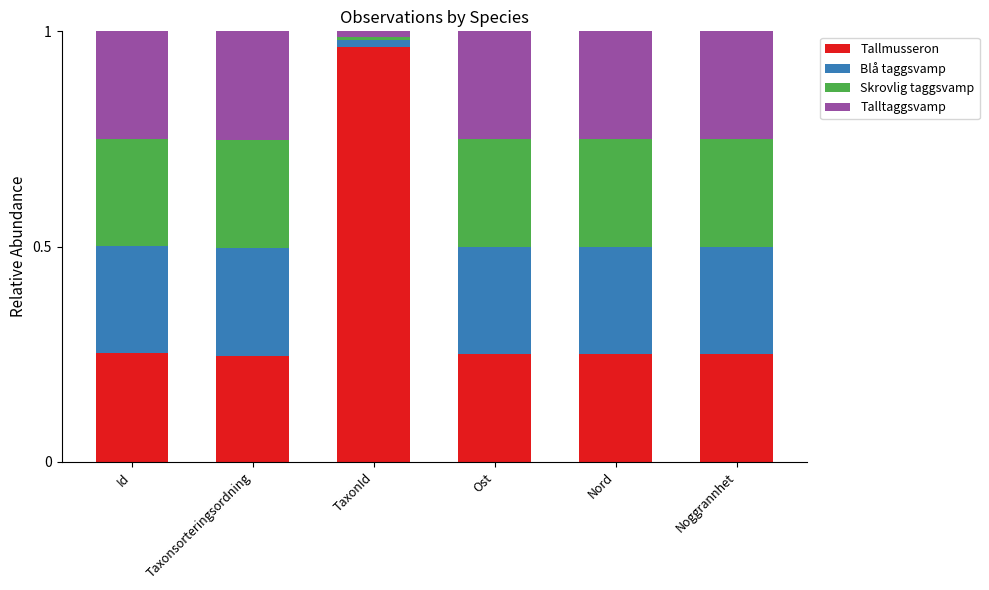

At which label does Tallmusseron reach its peak?

TaxonId